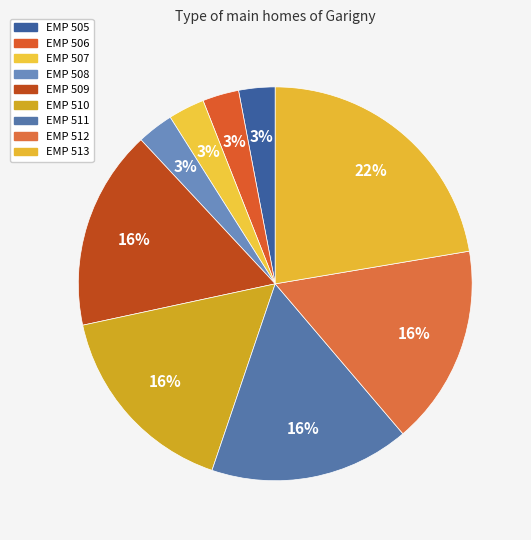

To the nearest percent, what portion does EMP 507 represent?

3%